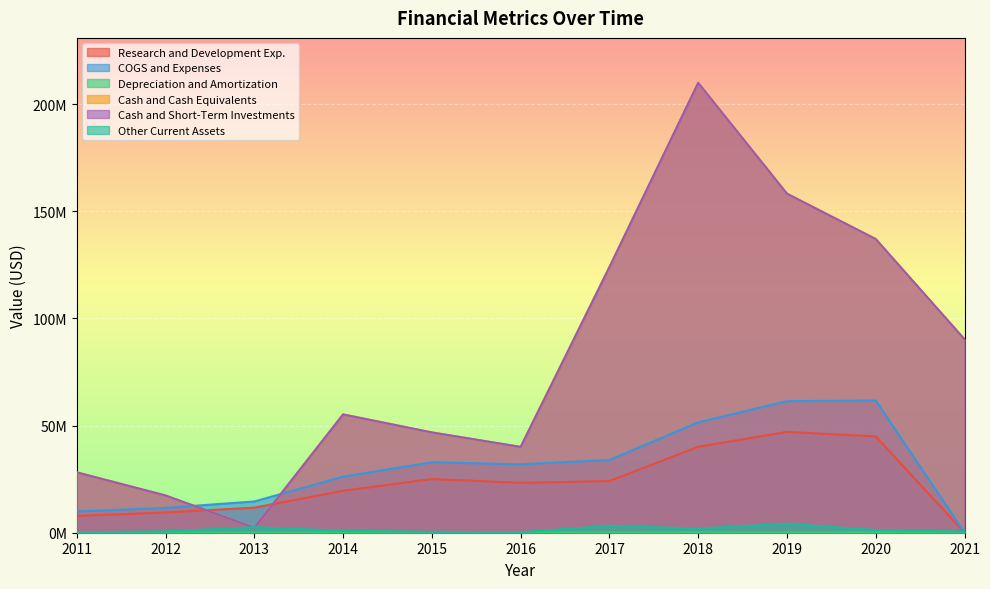

Does the chart display data point markers on the line(s)?

No